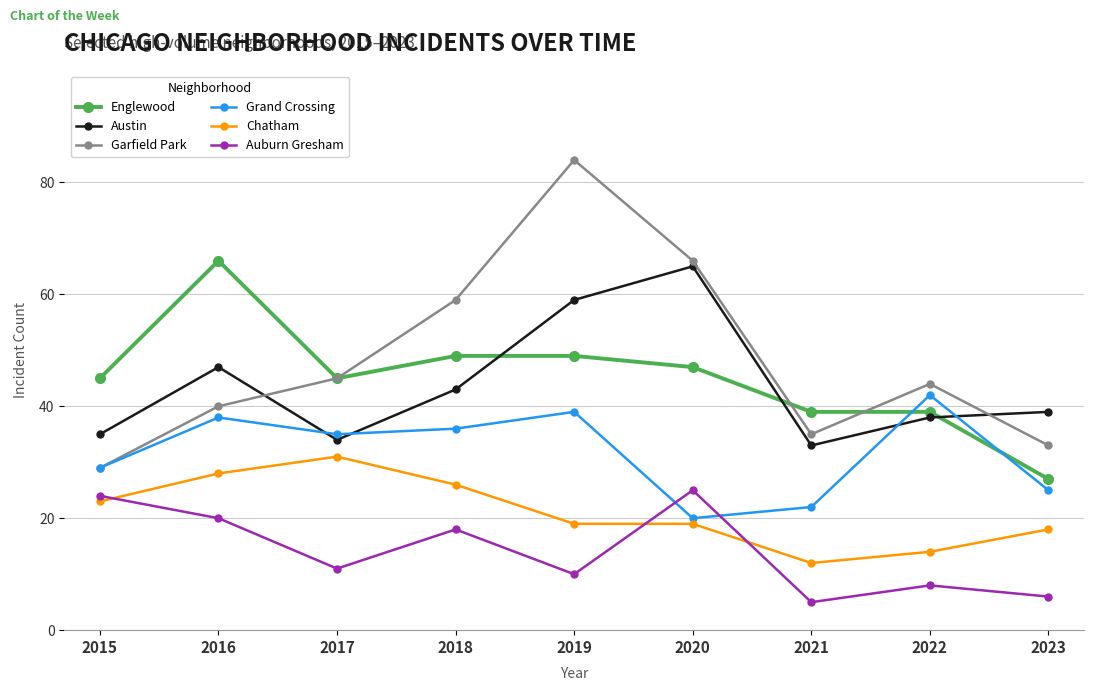

What is the highest value of the Englewood series?

66